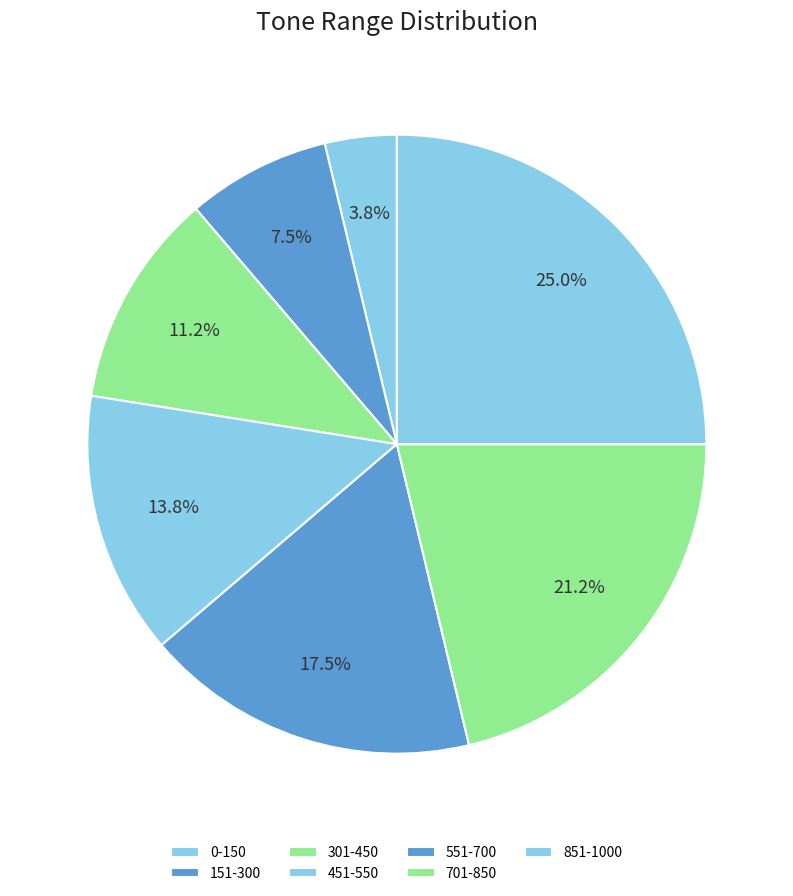

True or false: 551-700 accounts for 18% of the total.

True